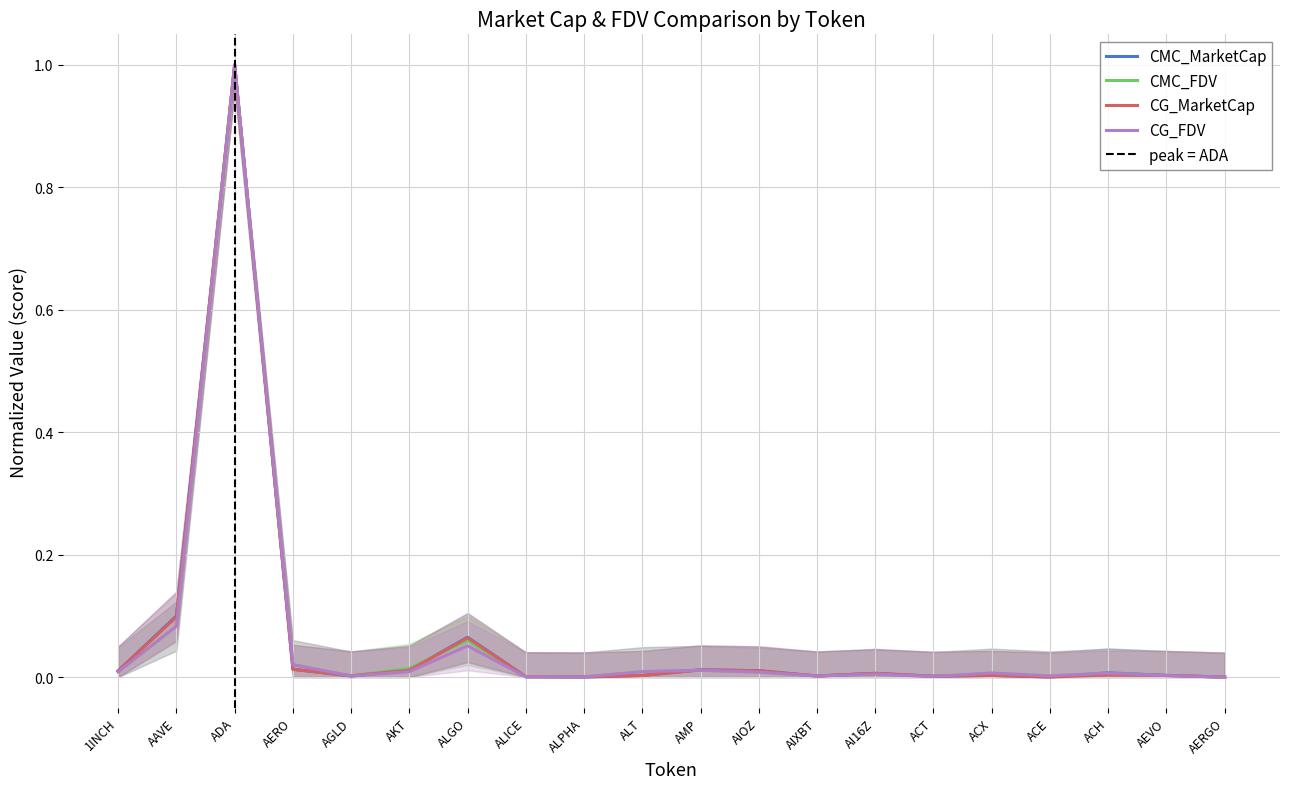

True or false: CG_FDV has more than 0 points higher than both neighbors.

True